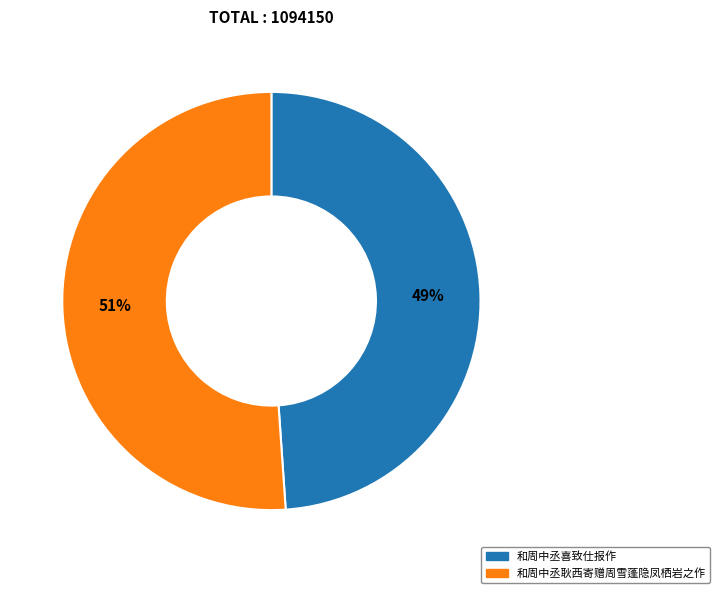

Combined, do 和周中丞耿西寄赠周雪蓬隐凤栖岩之作 and 和周中丞喜致仕报作 account for over 50%?

Yes